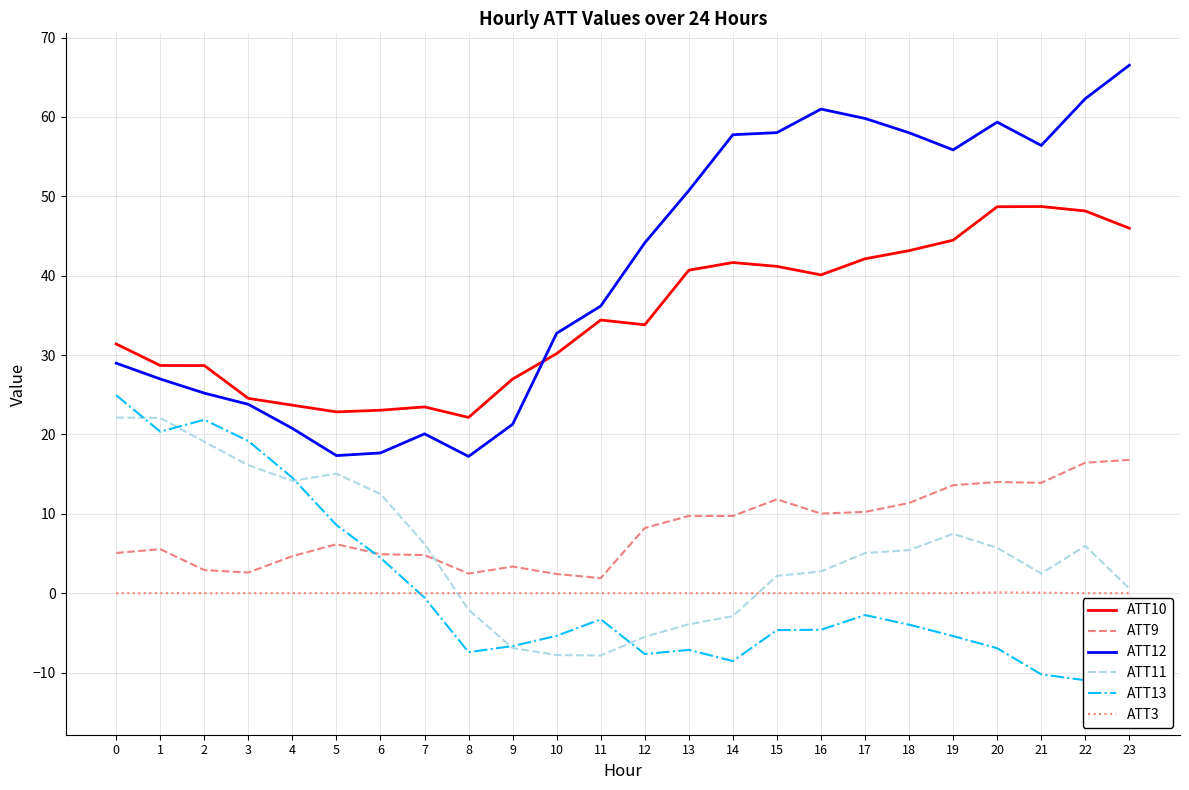

Which series has the largest total across all categories?

ATT12